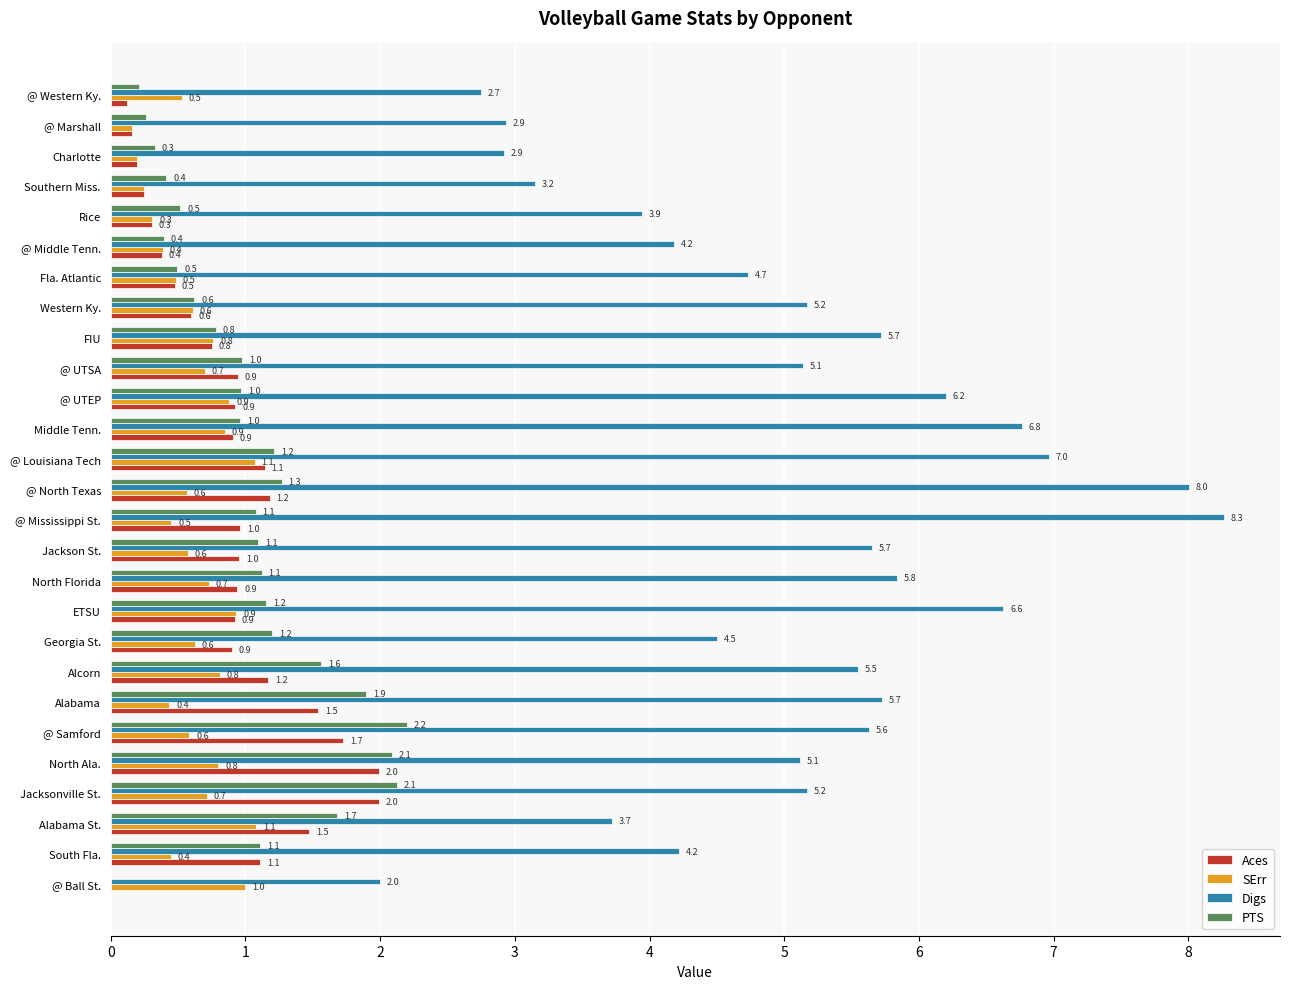

What is the average value of the Digs series?

5.1